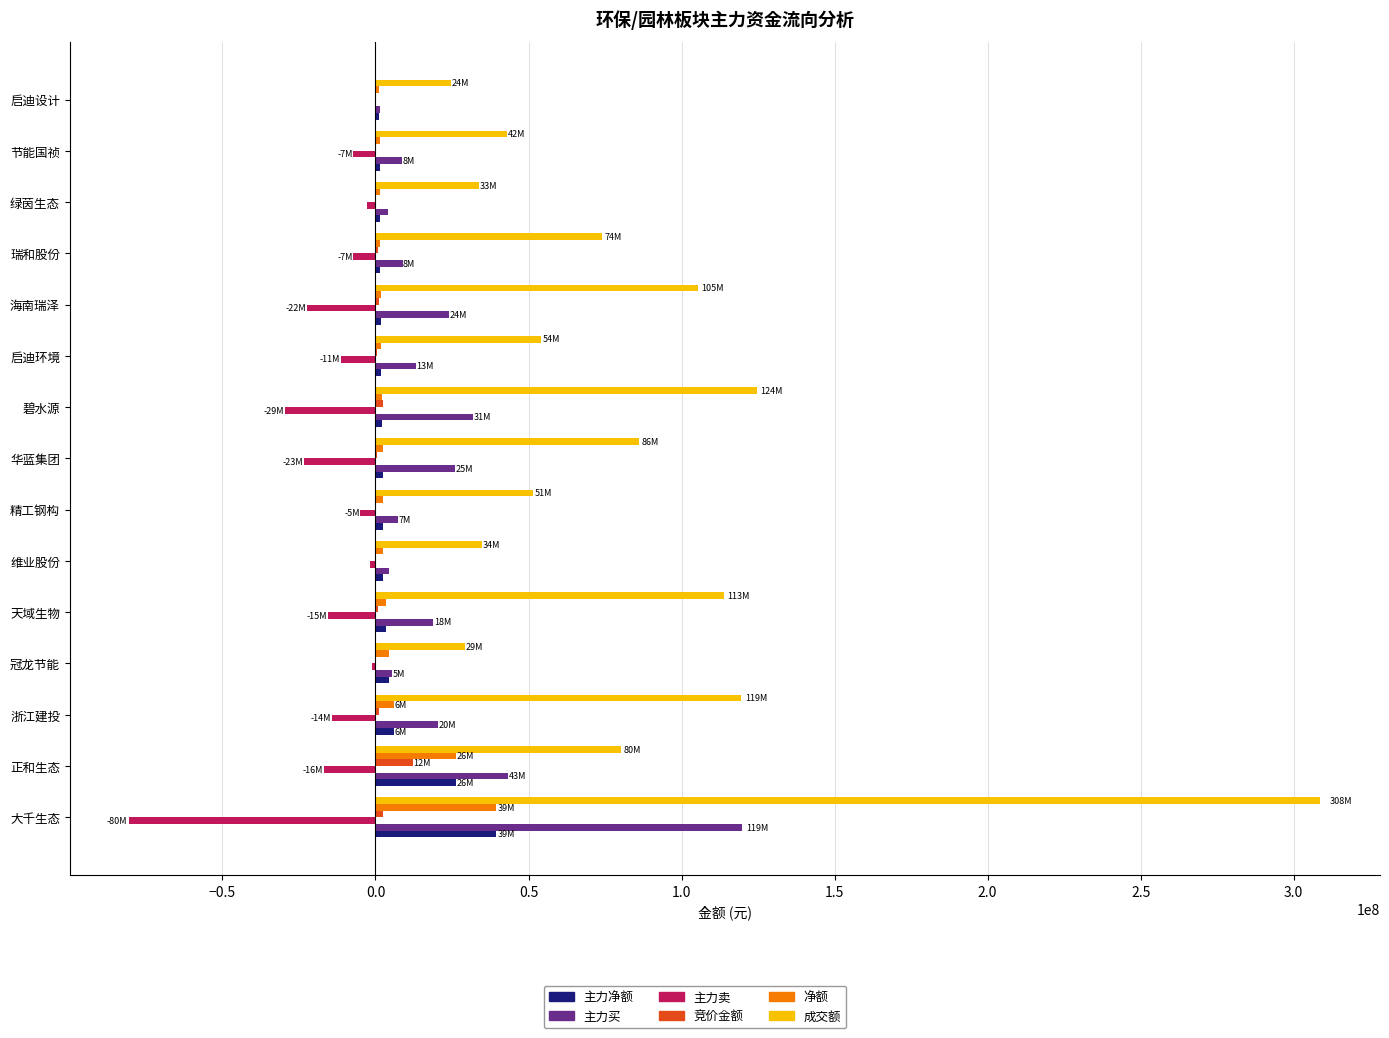

Which category has the highest value in the 成交额 series?

大千生态